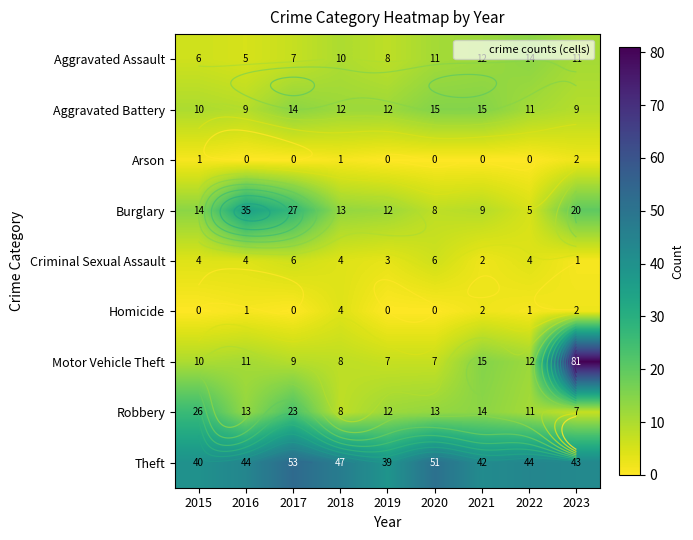

At how many categories does at least one series exceed 39?

8